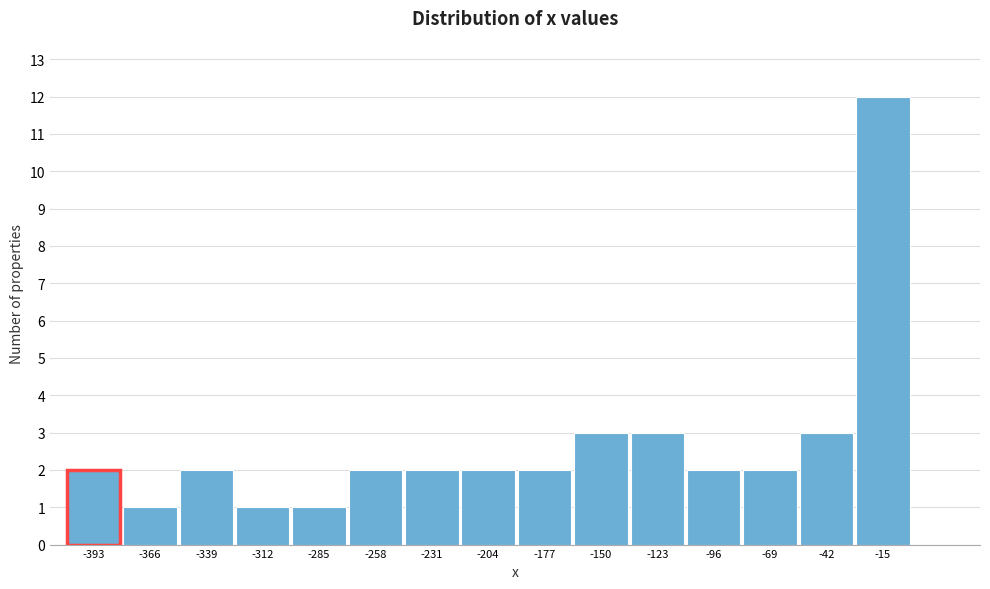

Reading right to left, transcribe all the data shown in this chart.

12	3	2	2	3	3	2	2	2	2	1	1	2	1	2